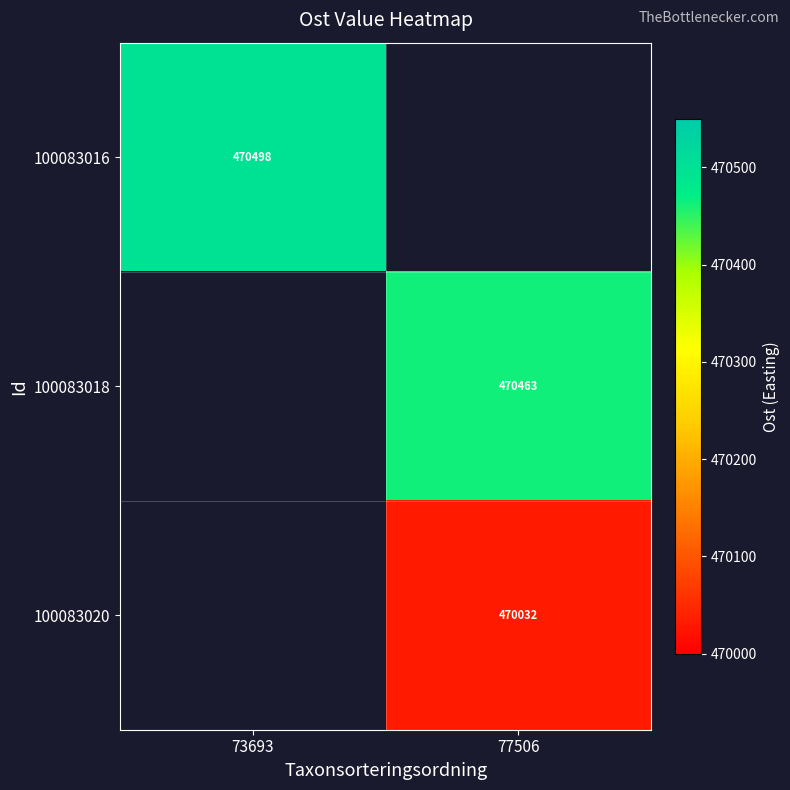

The value of 100083018 at 77506 is 102744.4. True or false?

False